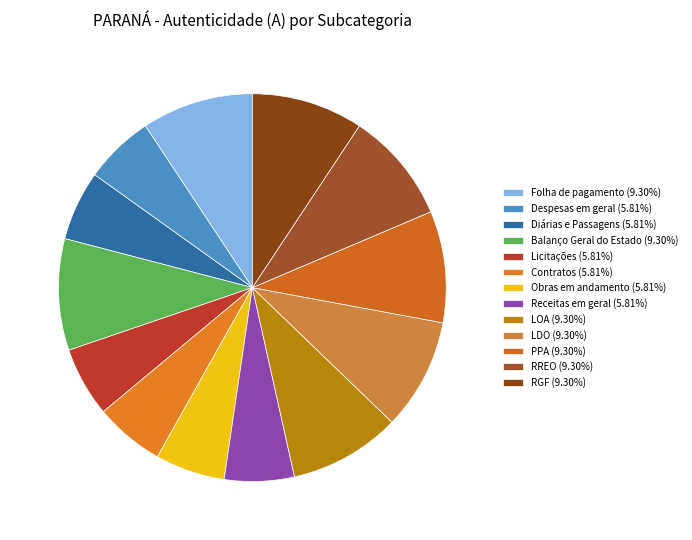

Count the number of slices in the pie.

13